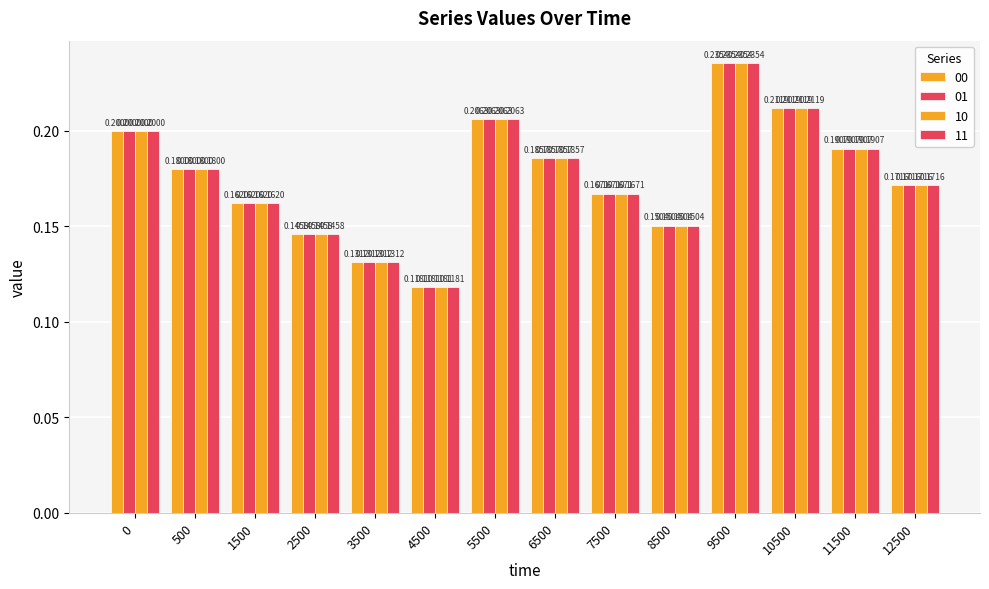

Reading left to right, transcribe all the data shown in this chart.

00: 0.2	0.2	0.2	0.1	0.1	0.1	0.2	0.2	0.2	0.2	0.2	0.2	0.2	0.2
01: 0.2	0.2	0.2	0.1	0.1	0.1	0.2	0.2	0.2	0.2	0.2	0.2	0.2	0.2
10: 0.2	0.2	0.2	0.1	0.1	0.1	0.2	0.2	0.2	0.2	0.2	0.2	0.2	0.2
11: 0.2	0.2	0.2	0.1	0.1	0.1	0.2	0.2	0.2	0.2	0.2	0.2	0.2	0.2